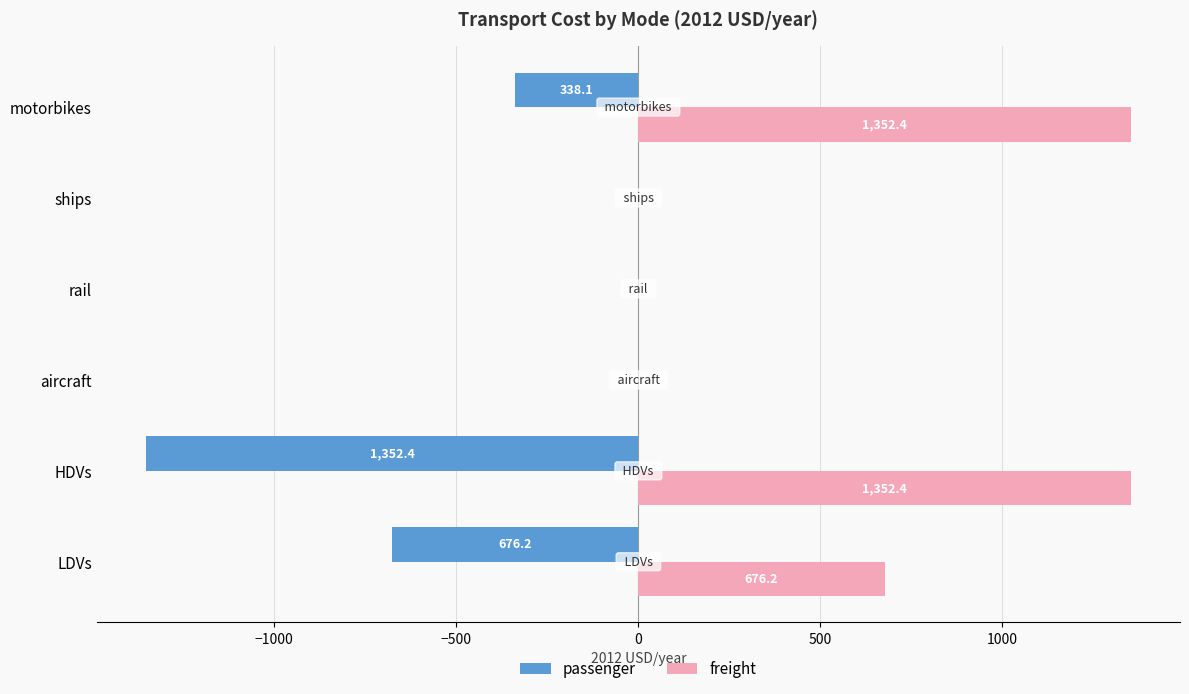

What is the sum of the freight values at LDVs and rail?

676.2